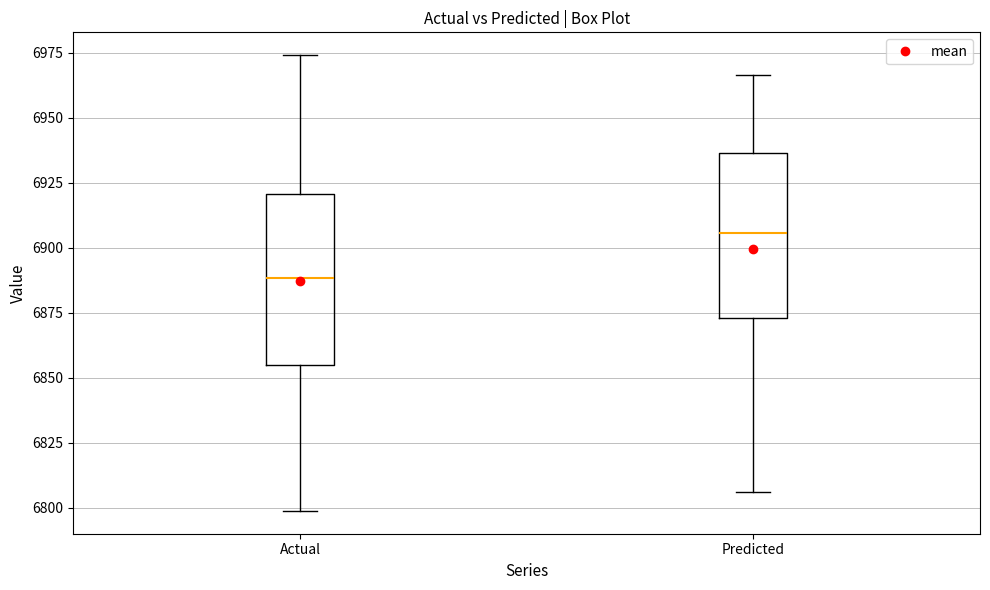

Which box's median line is the highest?

Predicted